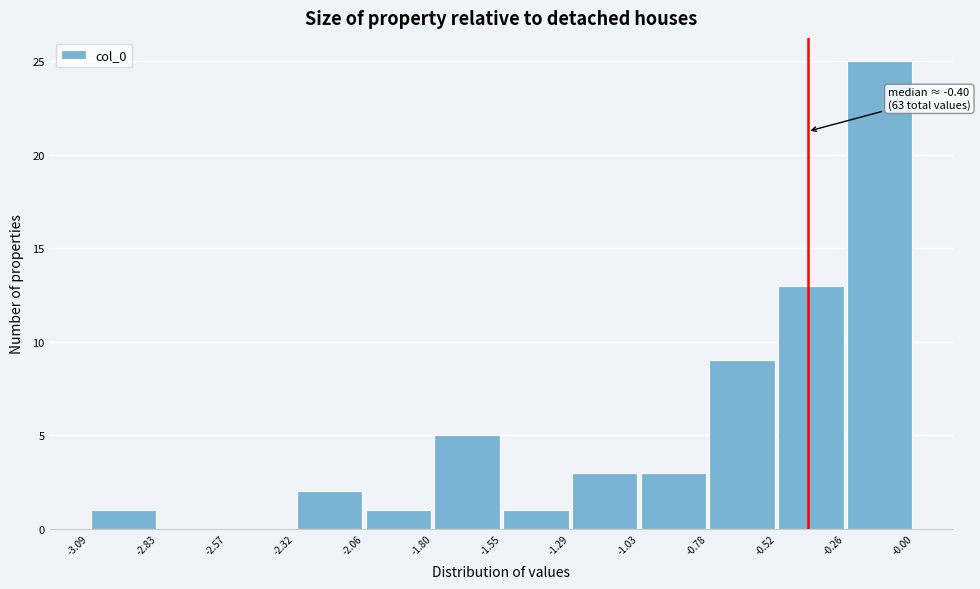

Which range on the x-axis has the tallest bar?

-0.26 to -0.00